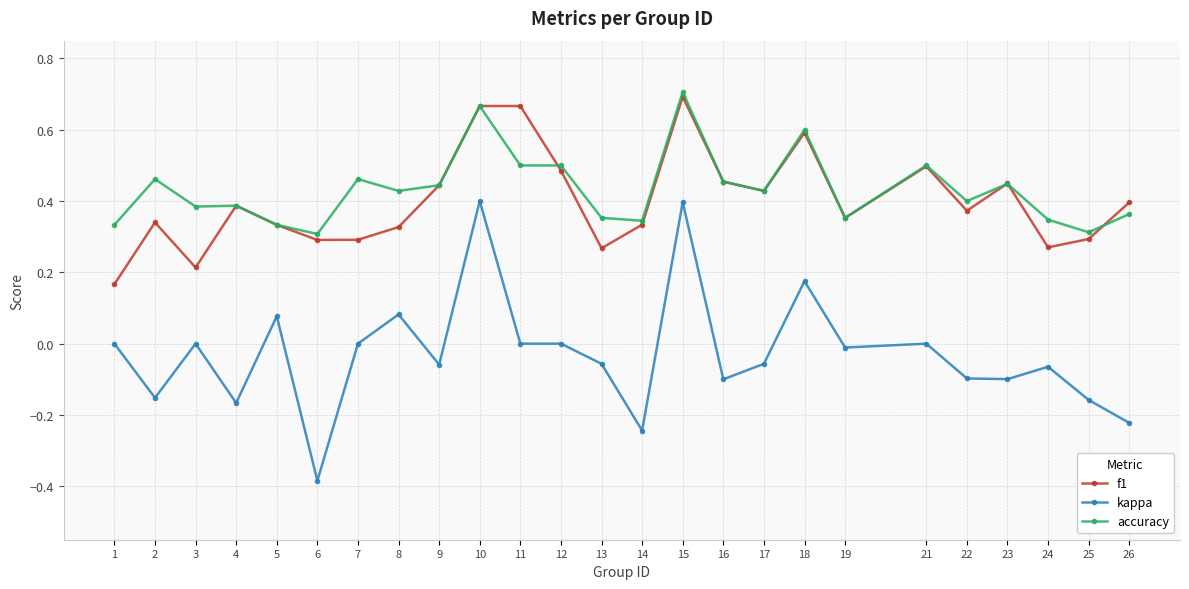

At which category does the chart reach its peak across all series?

15